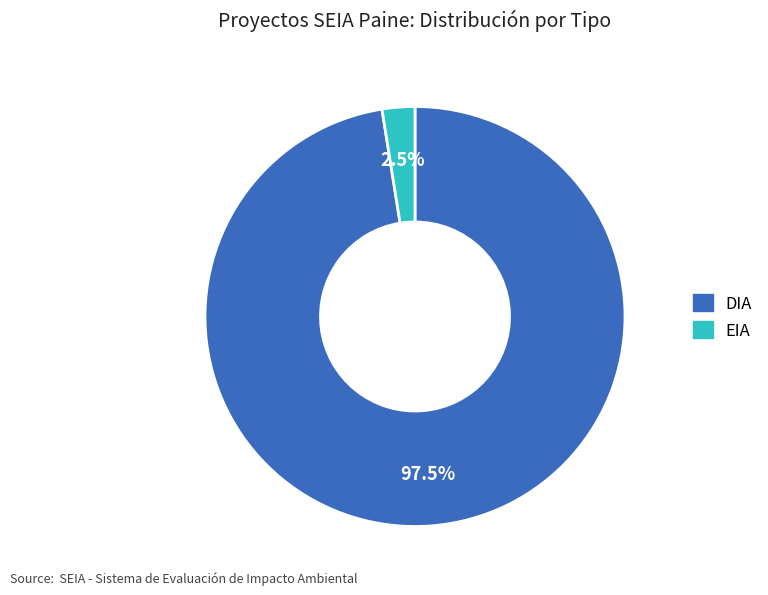

Rank the categories by value from lowest to highest.

EIA, DIA